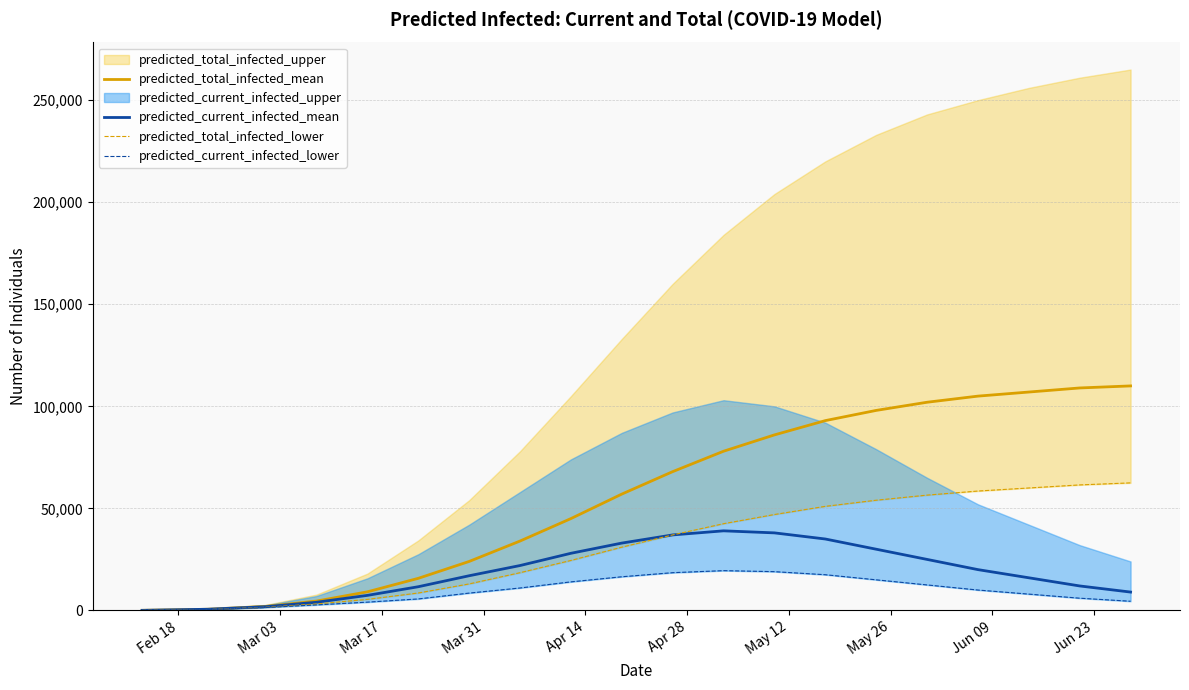

What is the difference between the second highest and minimum values in the predicted_total_infected_mean series?

108949